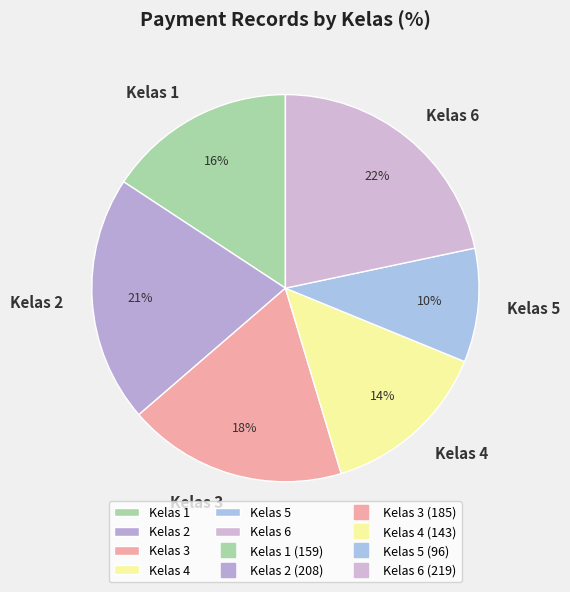

The Kelas 4 slice represents 1% of the pie. True or false?

False